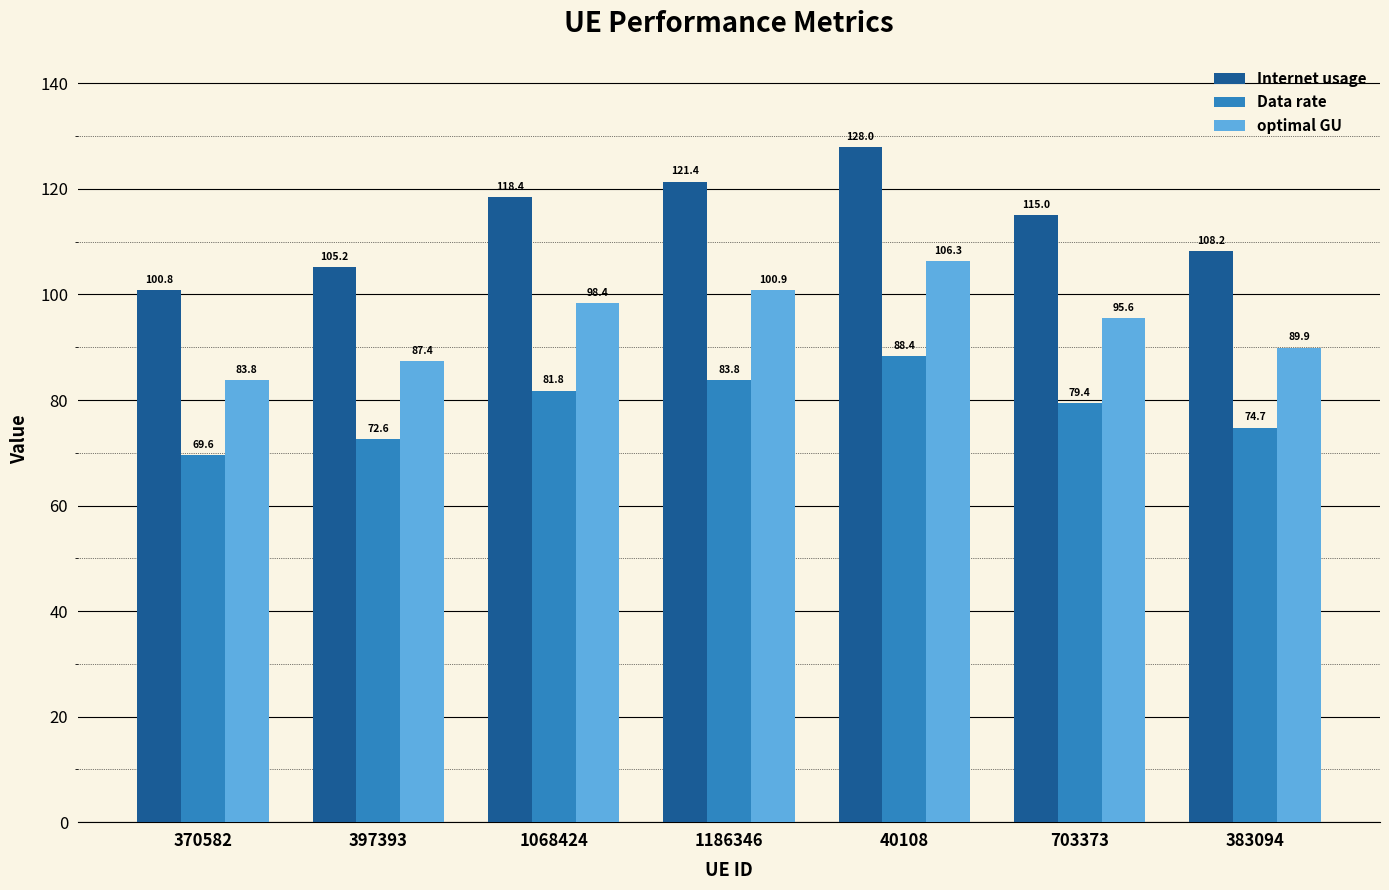

What is the value of the Internet usage bar at the 7th from the left?

108.2